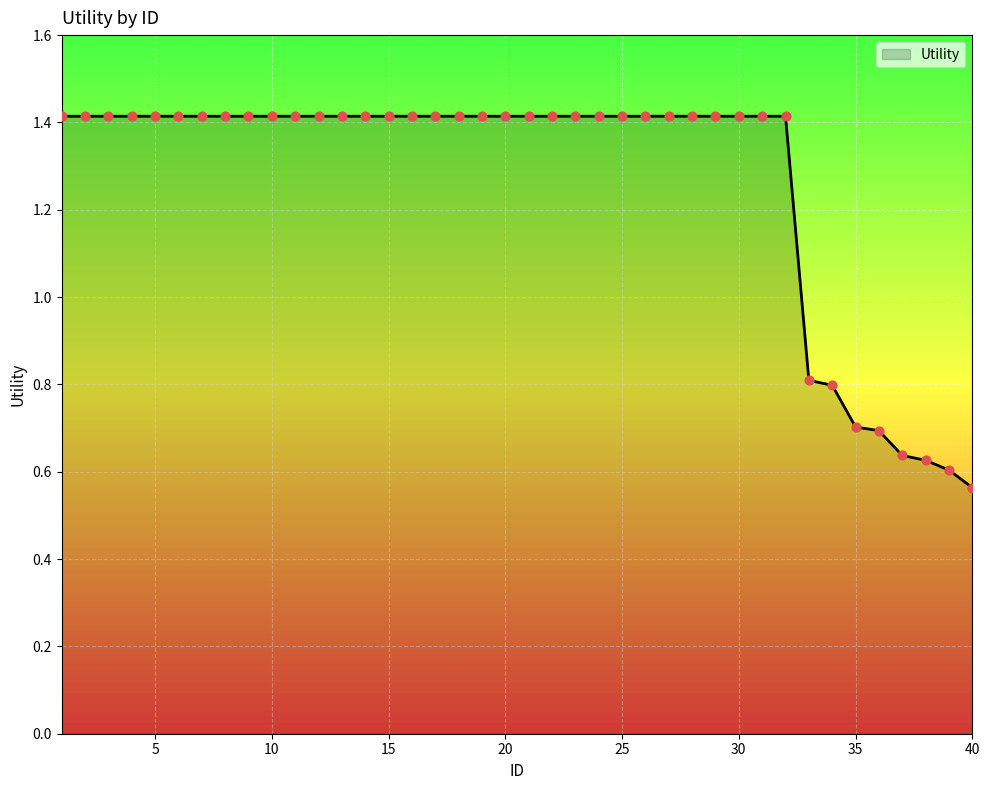

What is the maximum value shown in the chart?

1.4